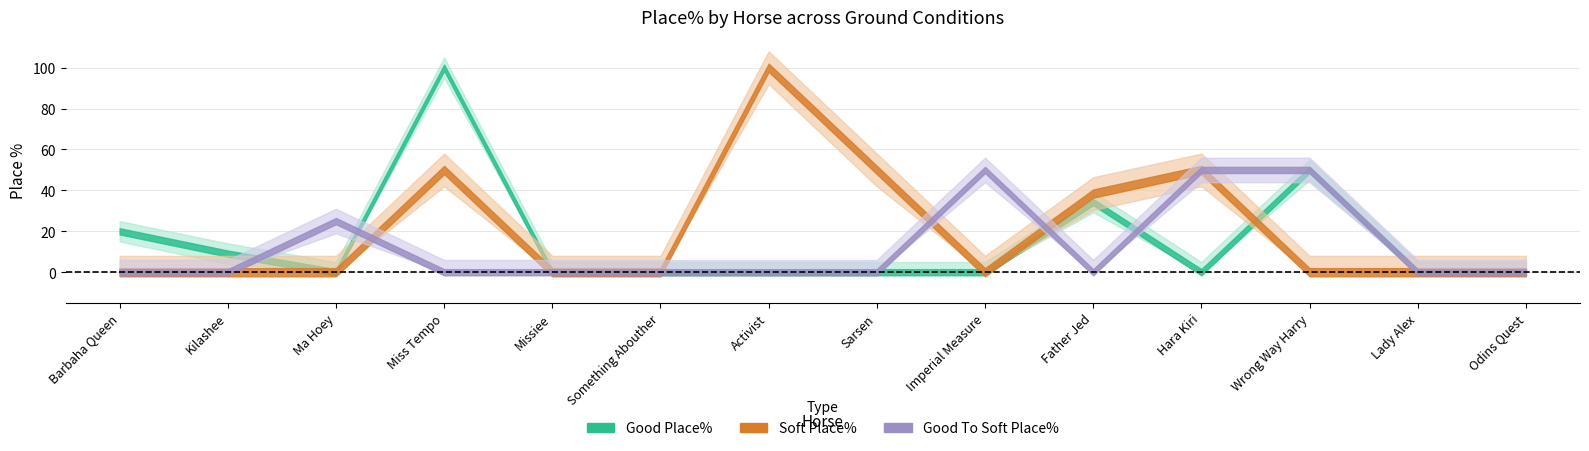

Reading right to left, what are all the values shown in this chart?

Good Place%: 0.0	0.0	50.0	0.0	34.3	0.0	0.0	0.0	0.0	0.0	100.0	0.0	9.1	20.0
Soft Place%: 0.0	0.0	0.0	50.0	38.5	0.0	50.0	100.0	0.0	0.0	50.0	0.0	0.0	0.0
Good To Soft Place%: 0.0	0.0	50.0	50.0	0.0	50.0	0.0	0.0	0.0	0.0	0.0	25.0	0.0	0.0